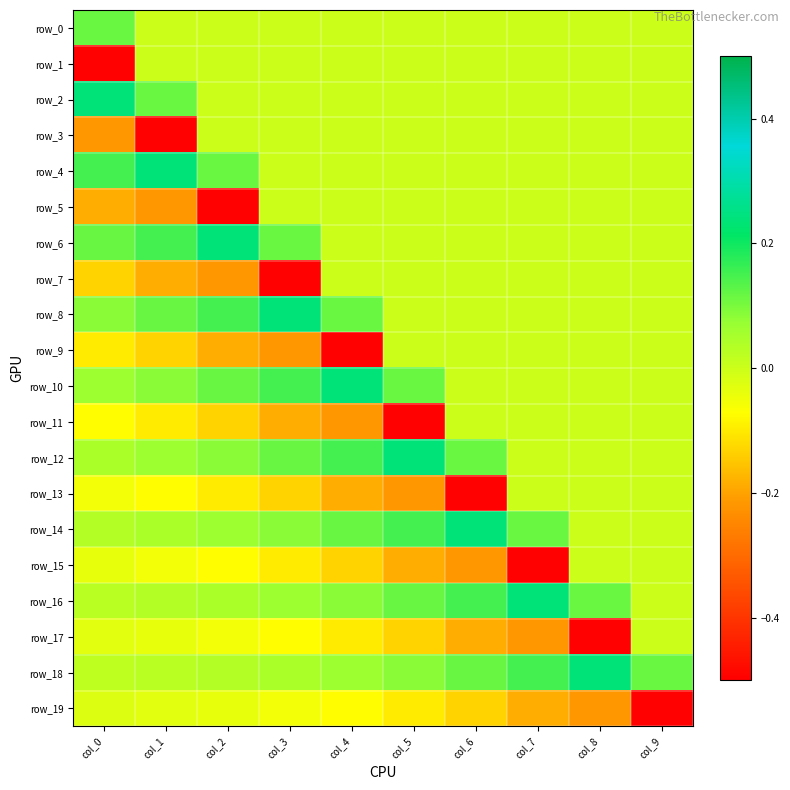

Read the row_16 value at col_3.

0.1